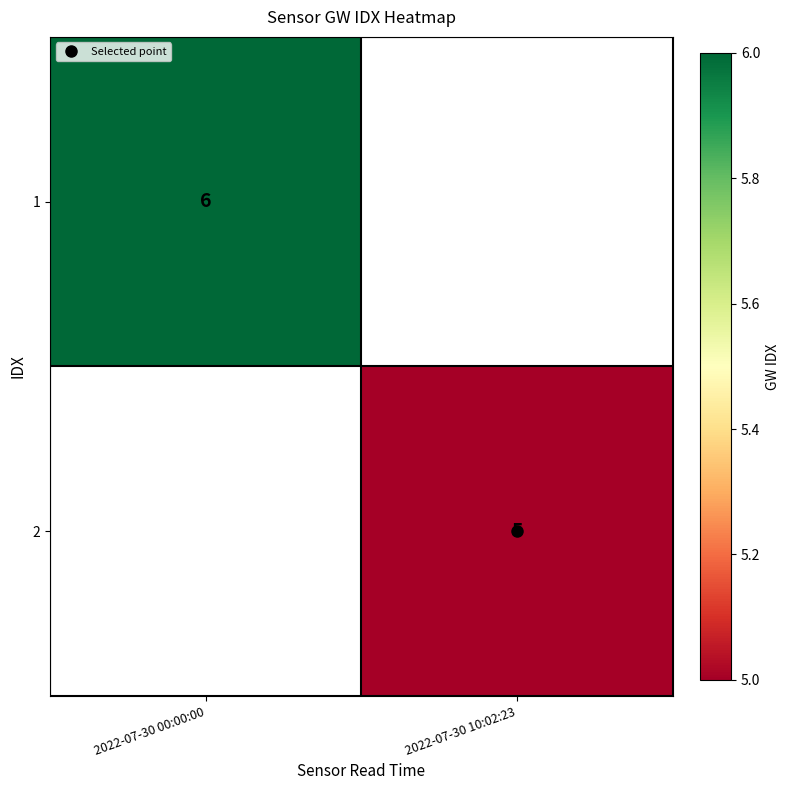

At which label does 2 reach its peak?

2022-07-30 00:00:00